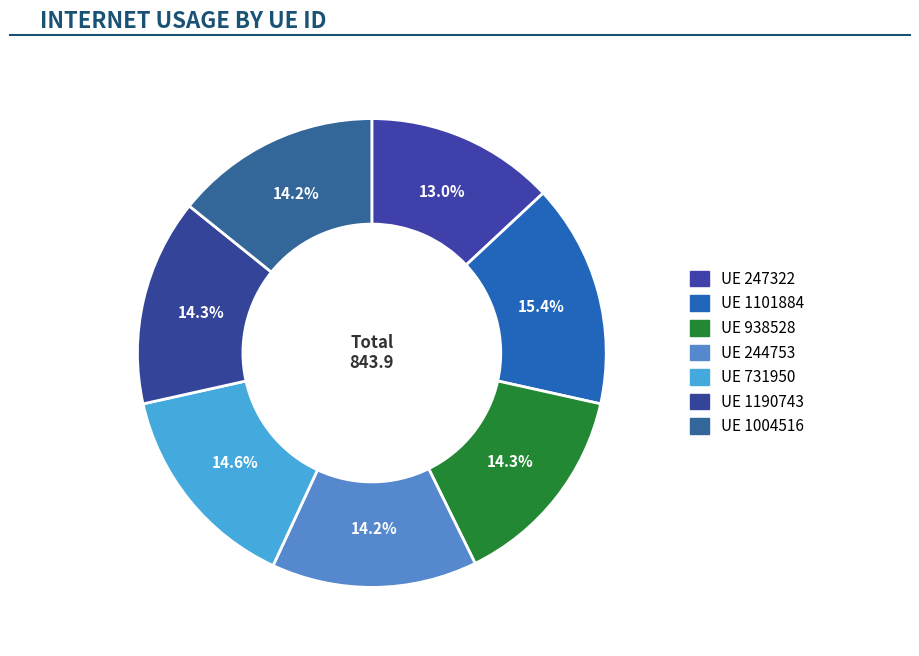

How many slices are in this pie chart?

7